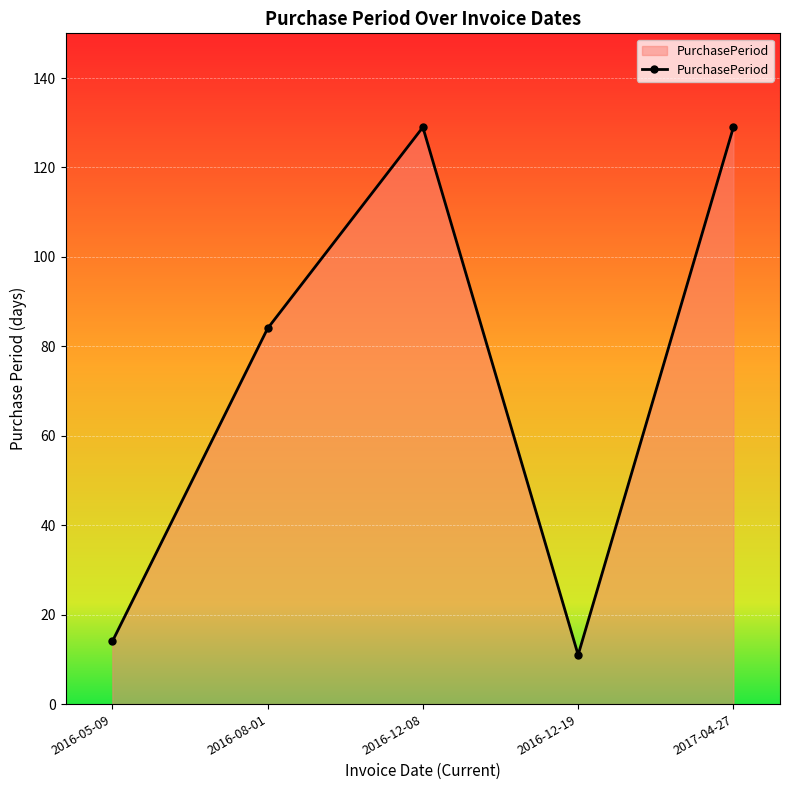

Is it true that the value at 2016-12-08 is 129?

True